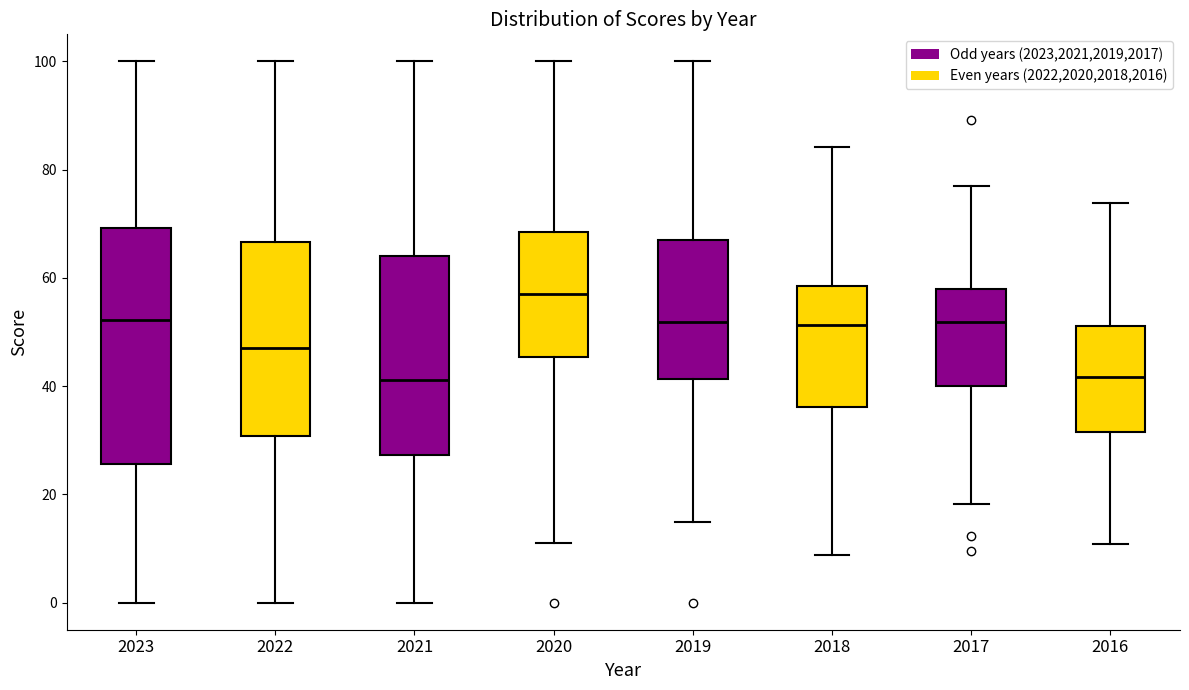

Where does the median line of the box at x = 2021 sit on the y-axis? The values are not printed on the chart, so give them approximately, as read against the axis.

42